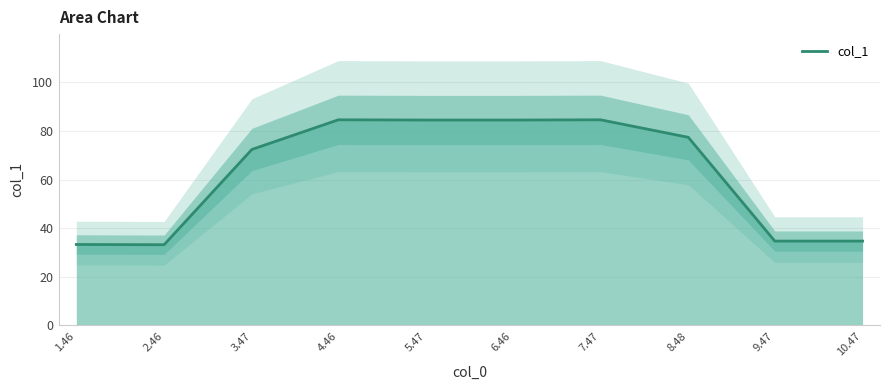

Reading left to right, transcribe all the data shown in this chart.

1.46=33.3	2.46=33.2	3.47=72.4	4.46=84.6	5.47=84.5	6.46=84.5	7.47=84.6	8.48=77.4	9.47=34.7	10.47=34.7